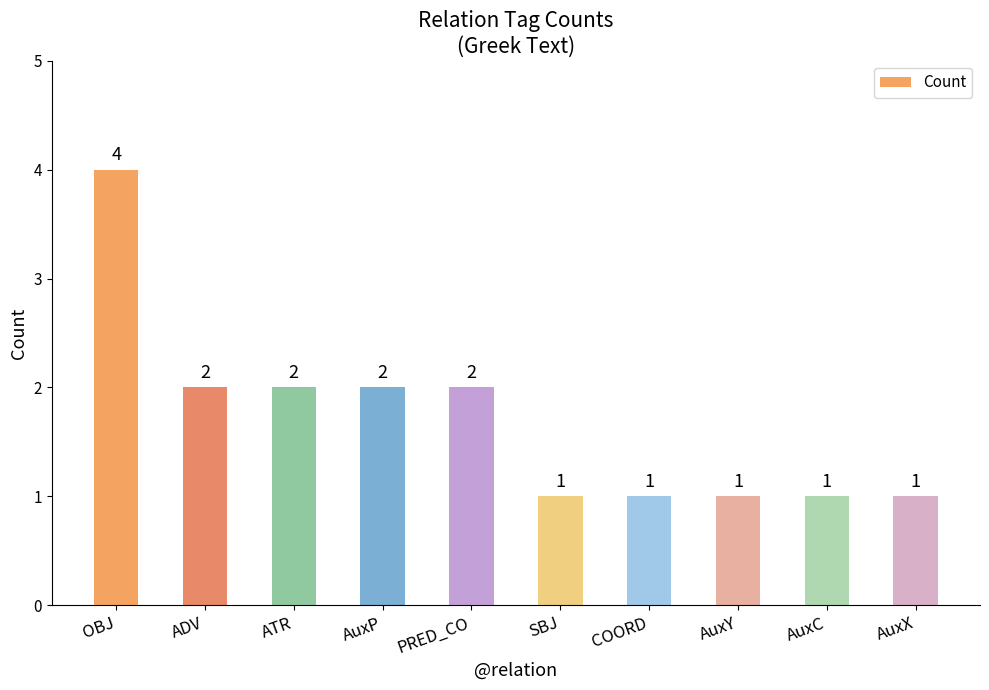

What is the label of the 3rd bar from the left?

ATR